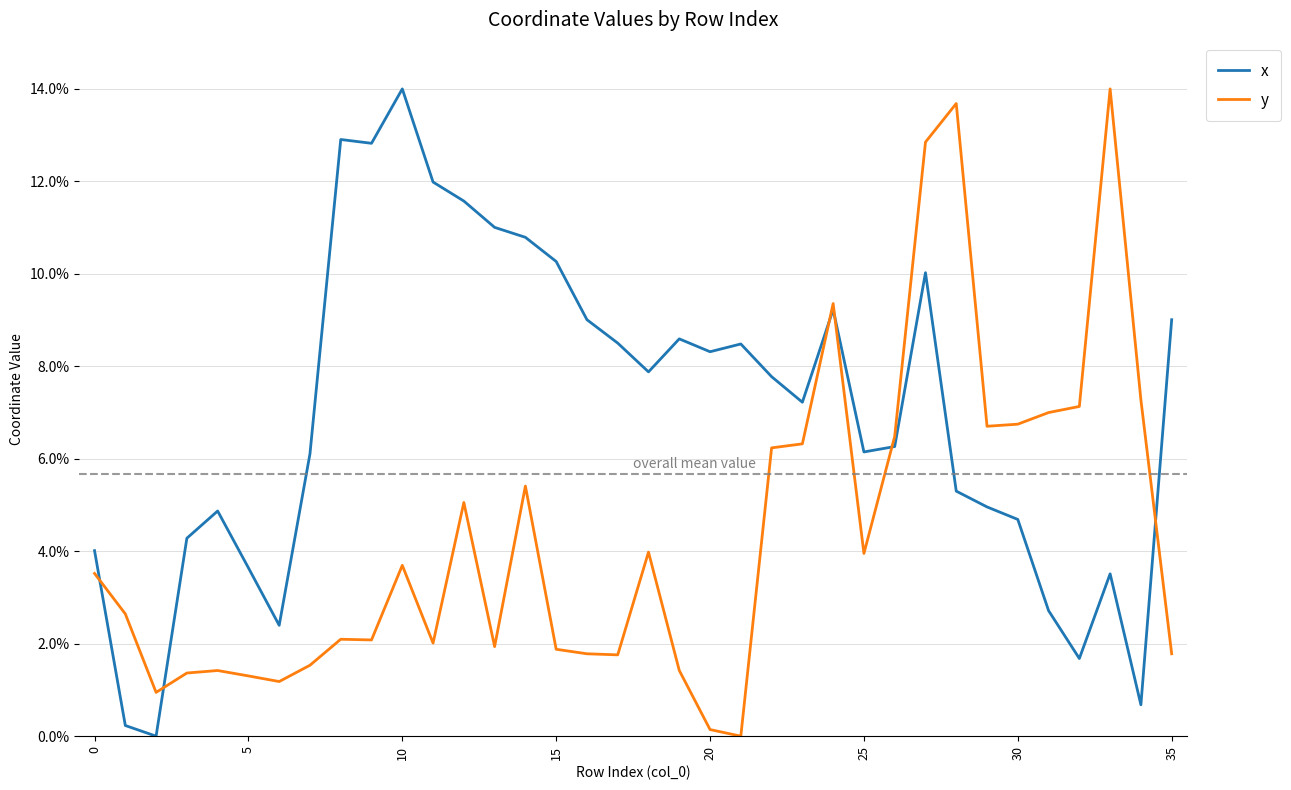

Which series has the largest total across all categories?

x